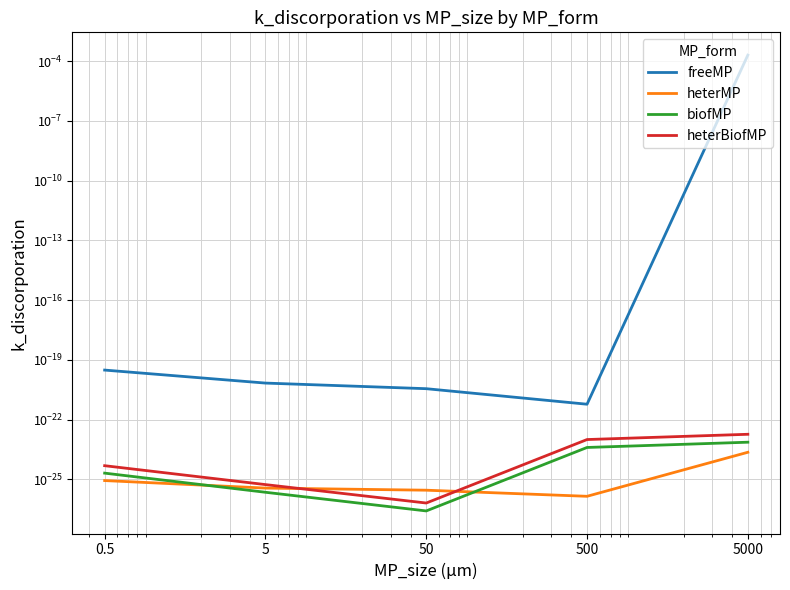

How many series are shown in this chart?

4